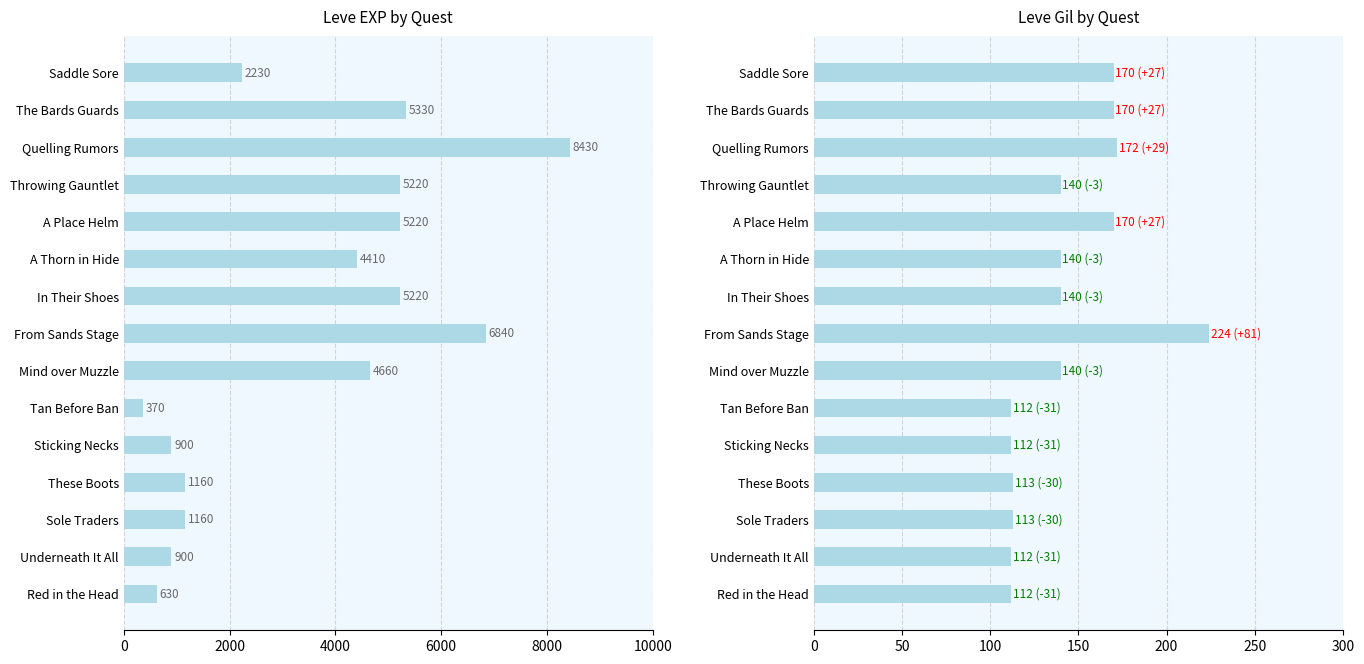

What is the smallest value displayed?

112